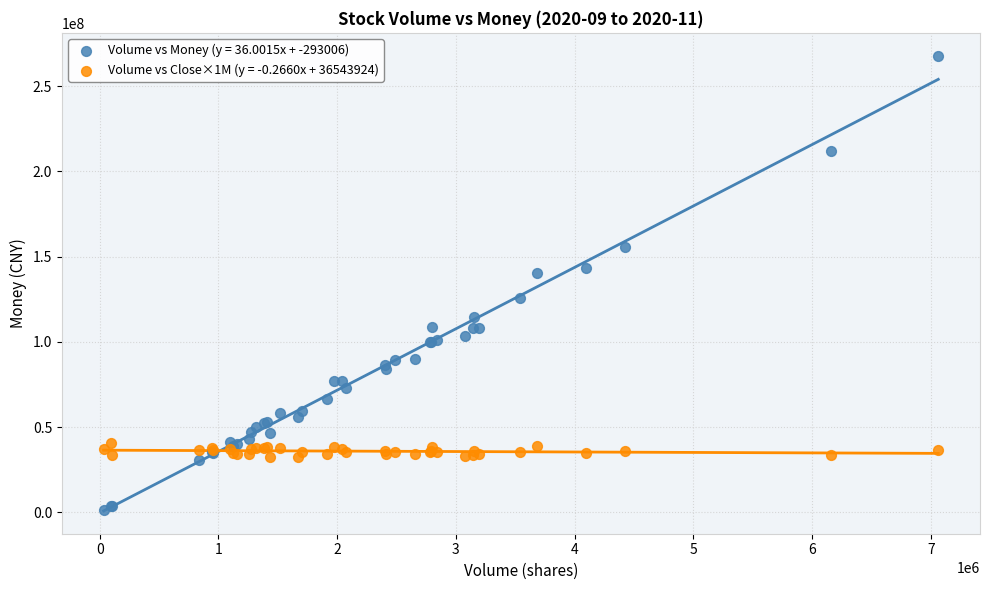

What is the X range (max minus min) for the scatter plot?

7030709.0